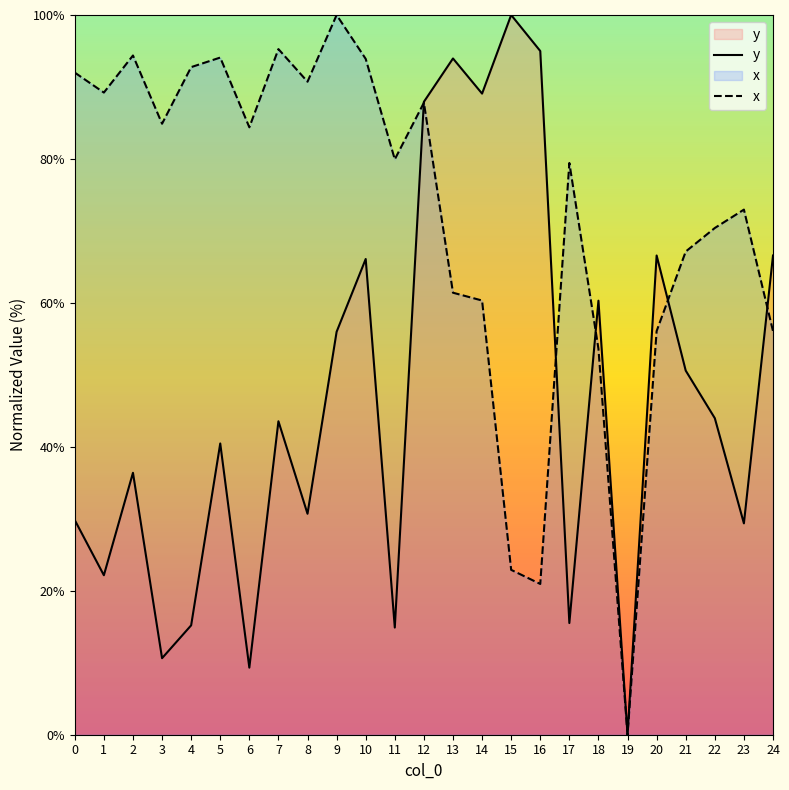

The value of y at 3 is 10.6. True or false?

True